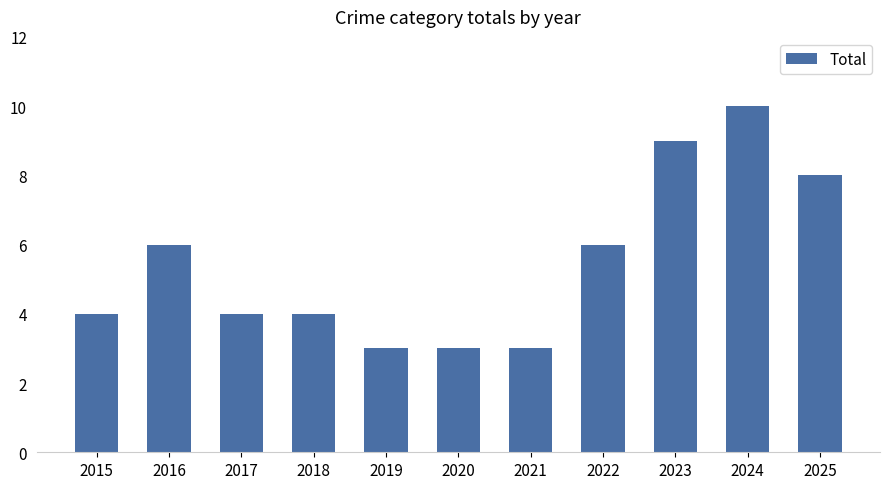

What is the difference between the maximum and minimum values?

7